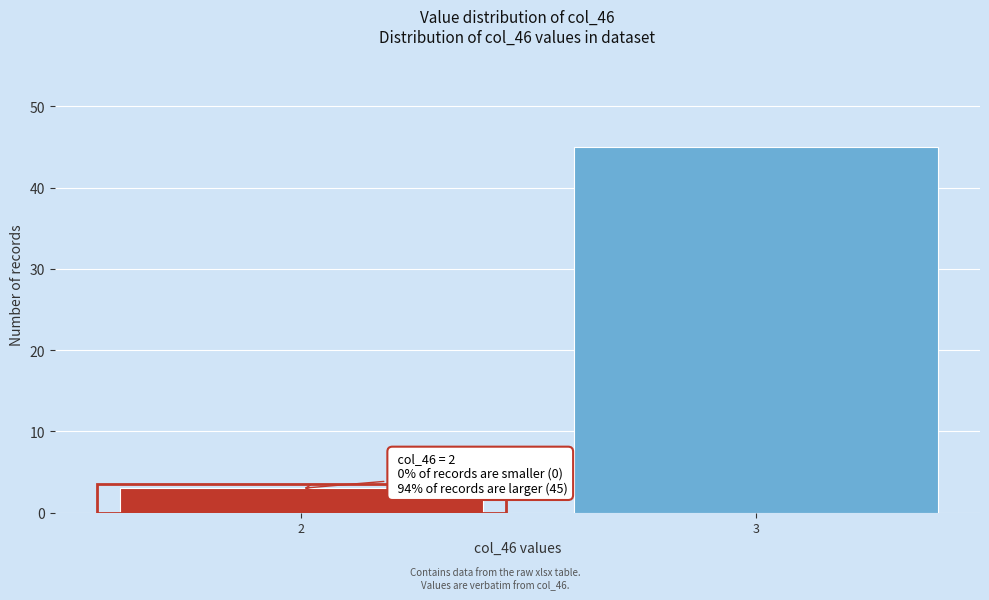

Reading left to right, transcribe all the data shown in this chart.

3	45